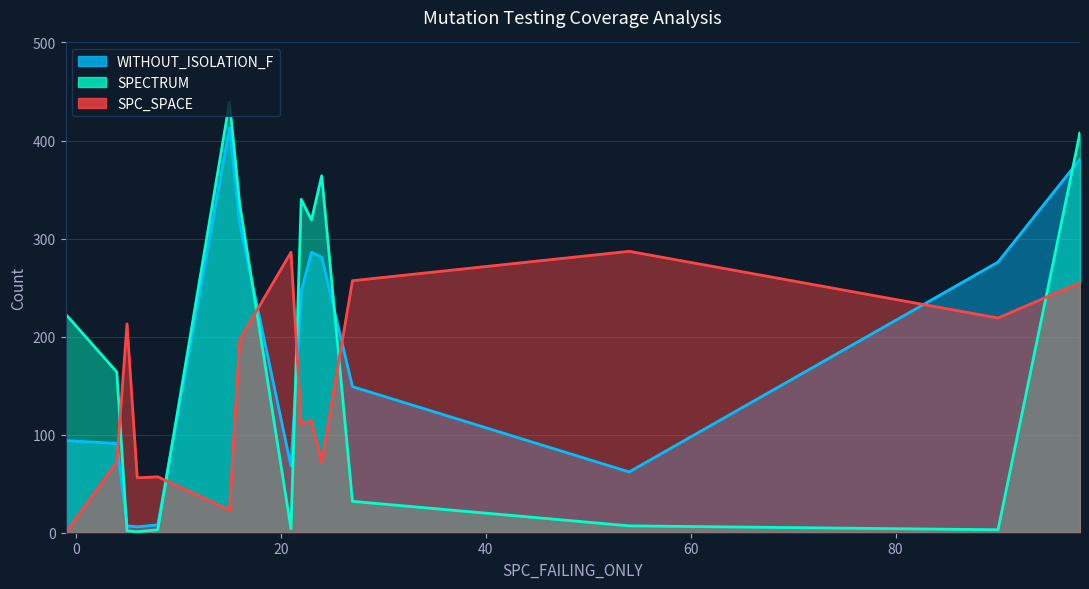

What is the spread (max minus min) of values at 90?

273